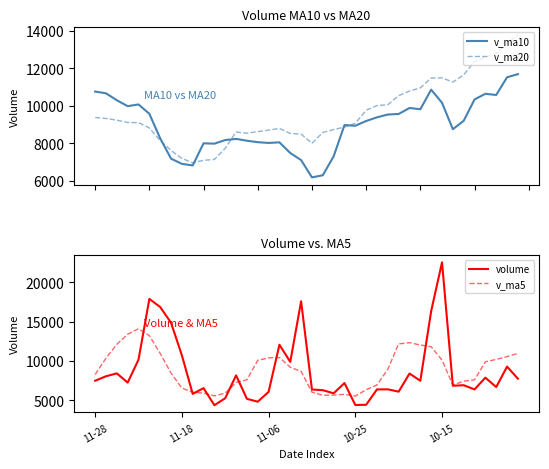

What is the sum of all volume values?

347499.8